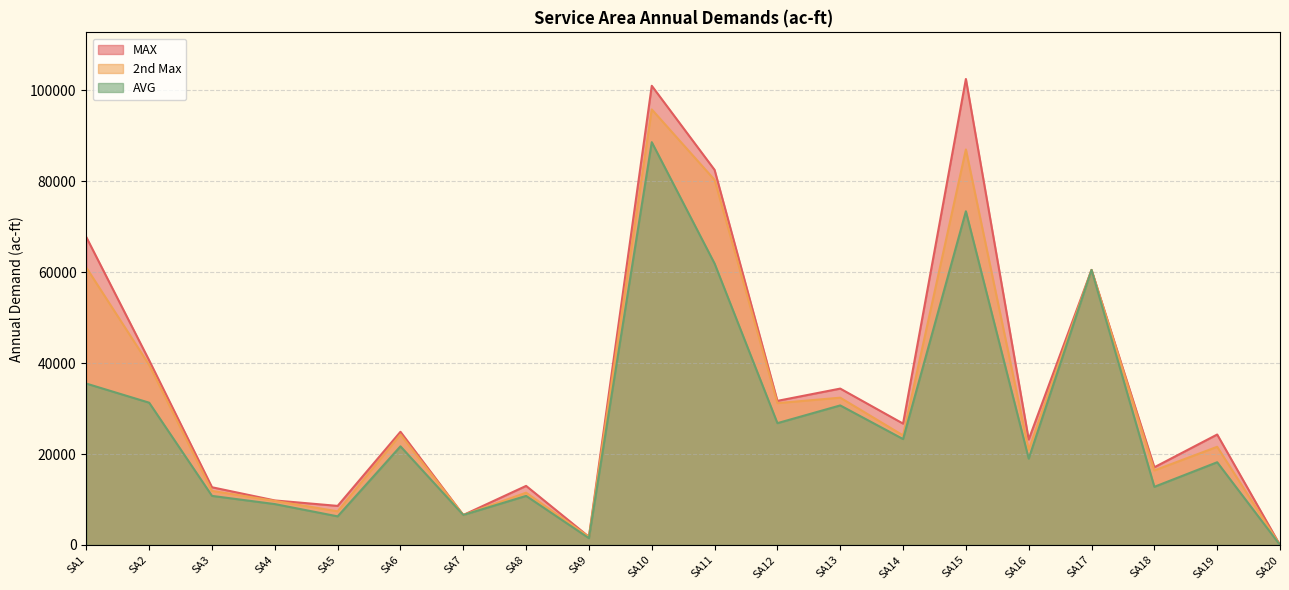

Reading right to left, list all the values displayed in this chart.

MAX: 0	24300	17100	60500	23200	102500	26700	34400	31700	82500	101000	1800	13000	6600	24900	8600	9800	12700	40600	67700
2nd Max: 0	21600	16400	60500	20900	87000	24100	32400	31200	80300	95800	1800	11500	6600	24300	7400	9700	11900	39600	61000
AVG: 0	18200	12800	60500	19000	73400	23300	30700	26800	61900	88600	1500	10800	6600	21700	6300	9000	10800	31300	35500